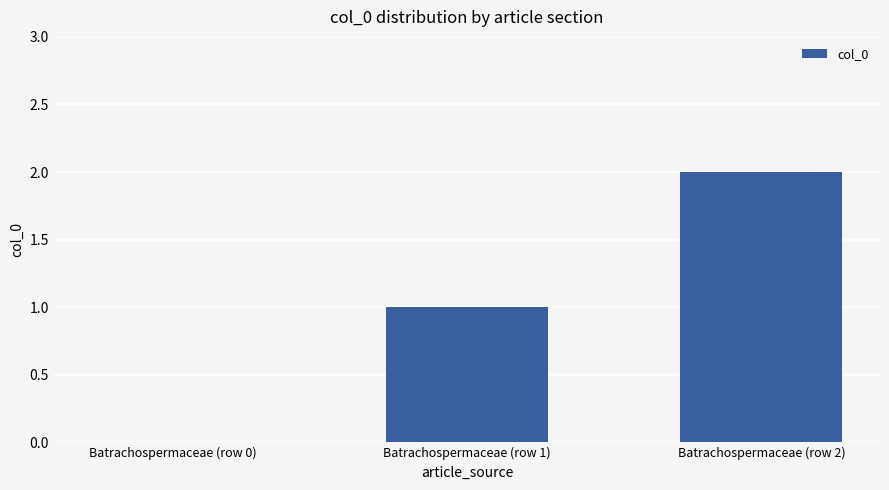

Does the chart contain stacked bars?

No